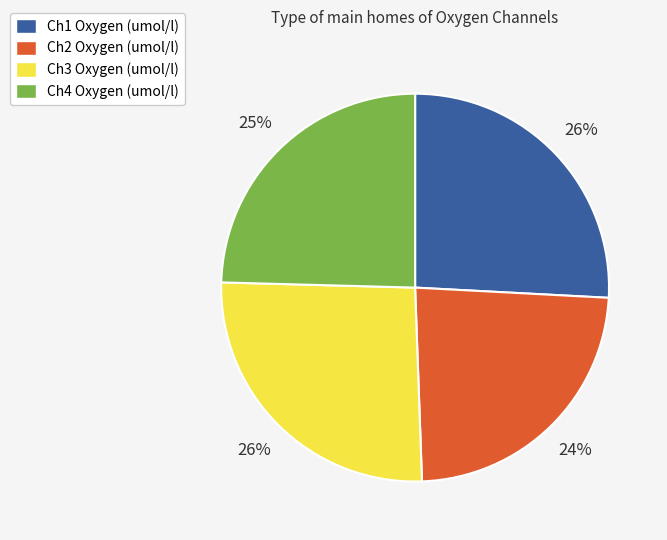

Which has a higher value, Ch4 Oxygen (umol/l) or Ch2 Oxygen (umol/l)?

Ch4 Oxygen (umol/l)